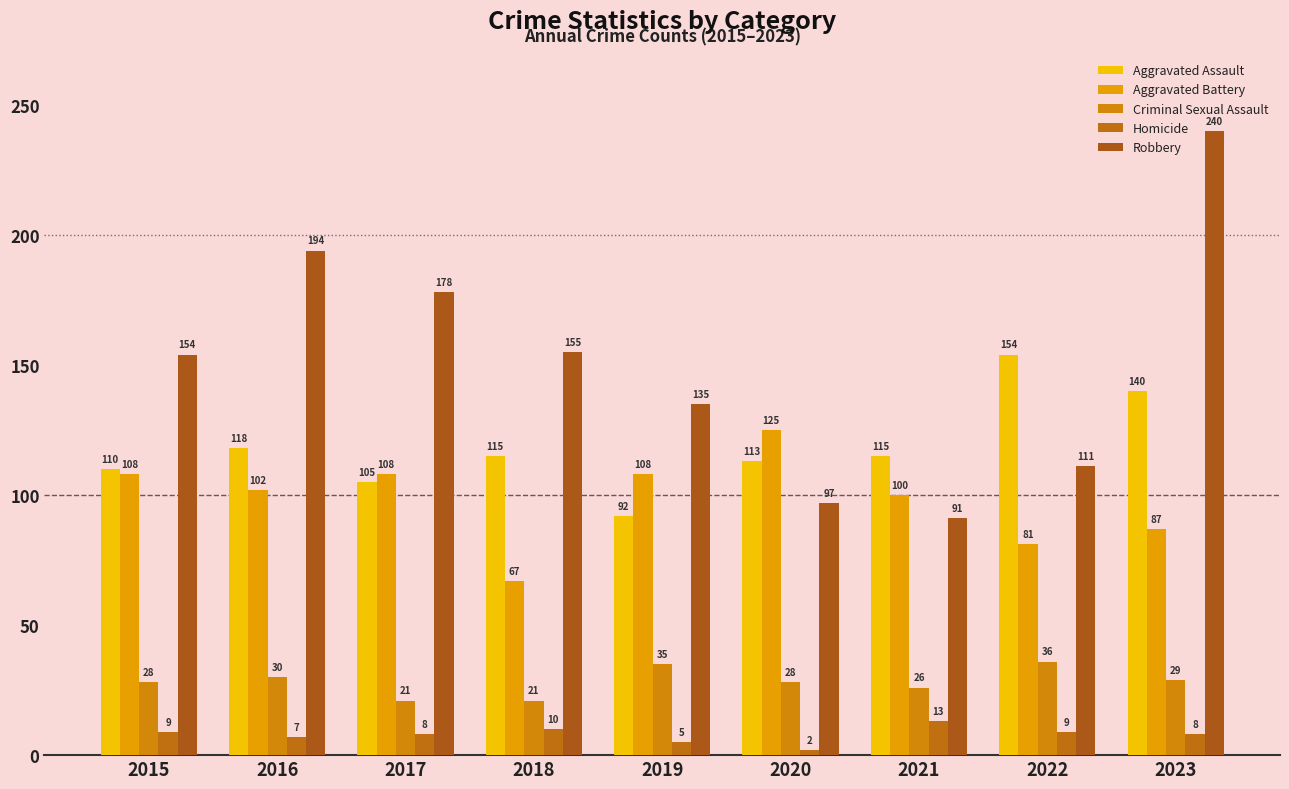

What is the value of the Aggravated Assault bar at the 1st from the left?

110